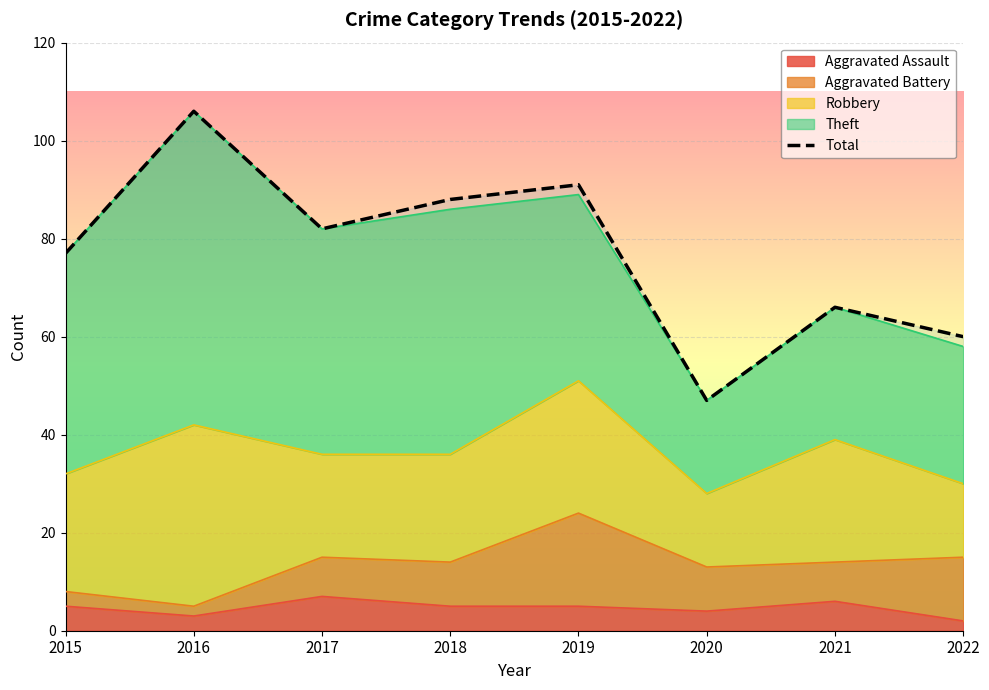

What is the value of the 3rd point from the left?

82